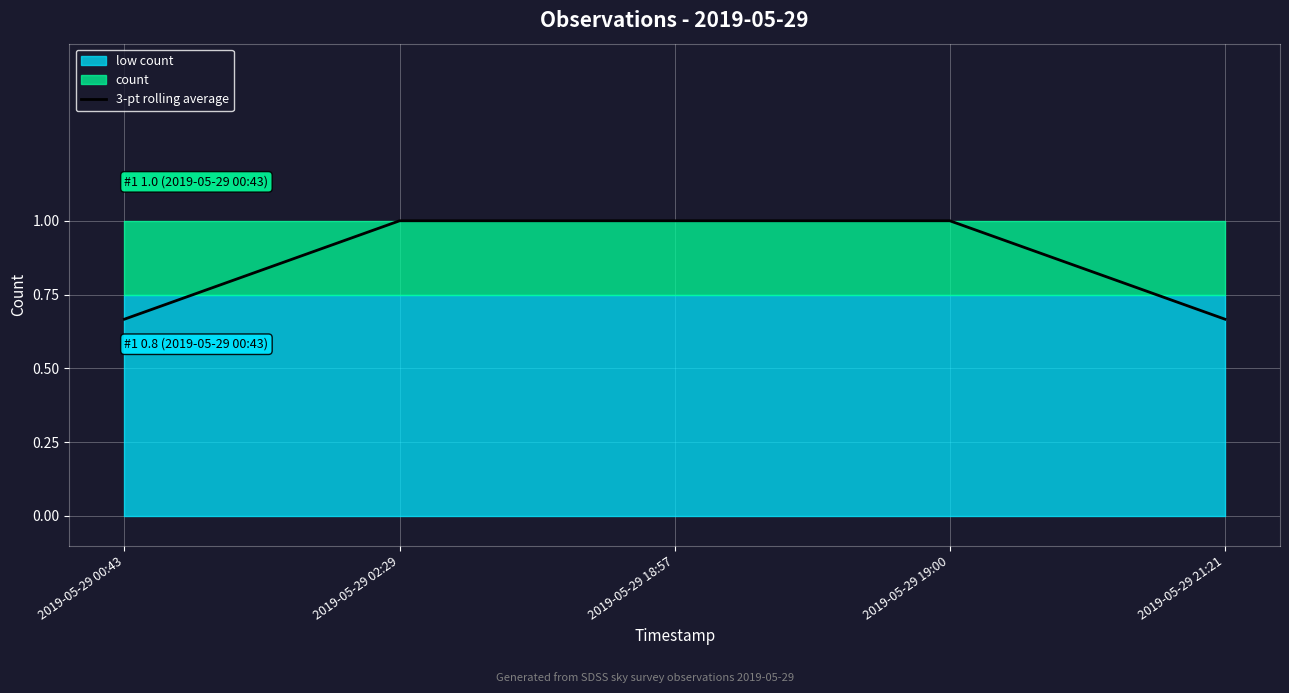

Is it true that the value at 2019-05-29 18:57 is 1.0?

True